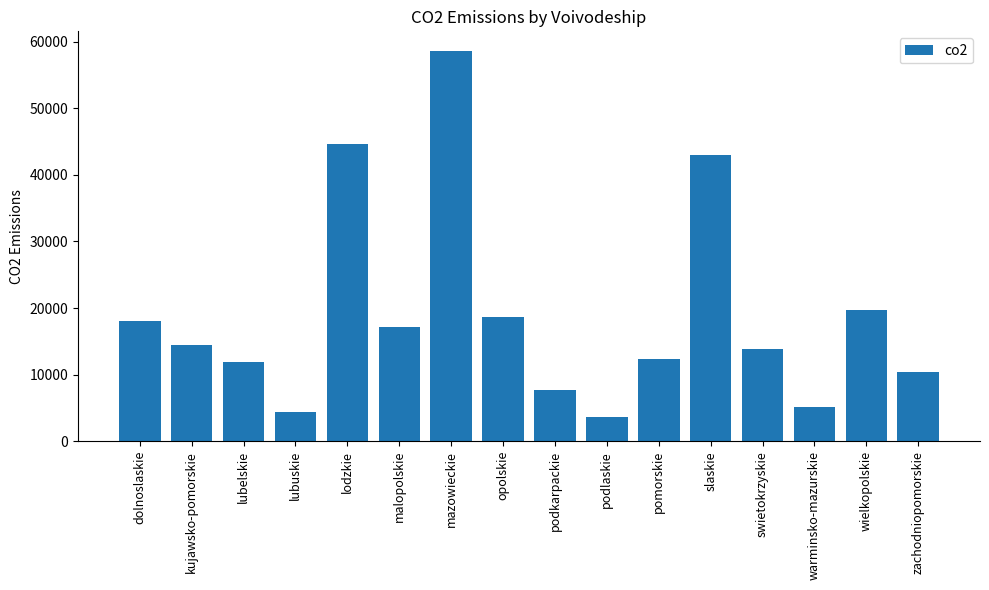

What is the approximate value at lodzkie?

44628.6